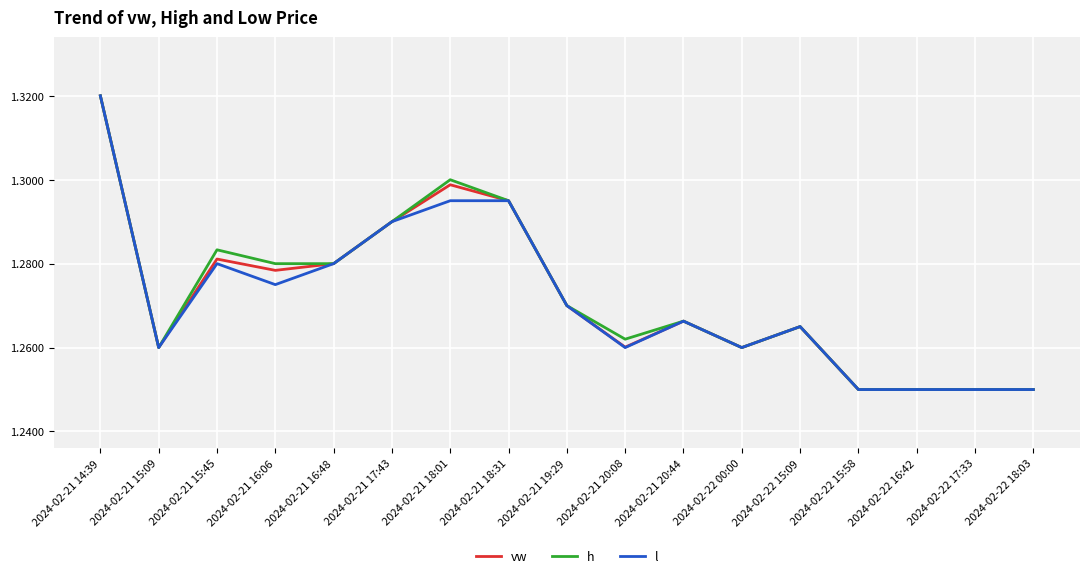

Does the chart have visible grid lines?

Yes